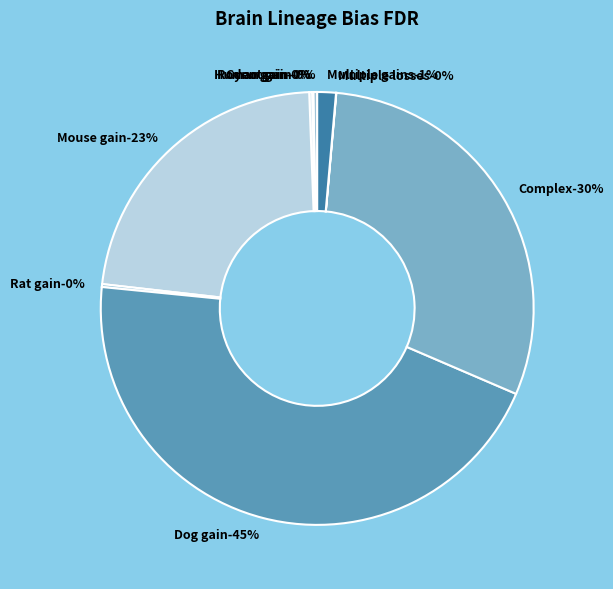

The Conserved slice represents 0% of the pie. True or false?

True